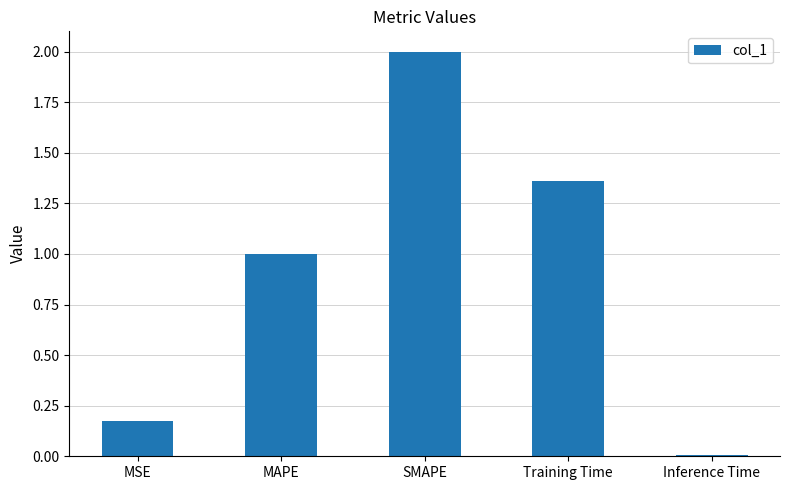

What is the maximum value shown in the chart?

2.0